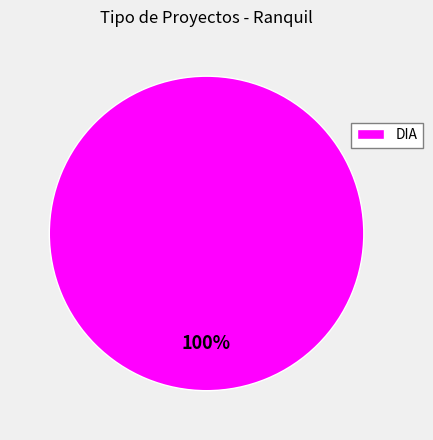

Which category accounts for the majority?

DIA